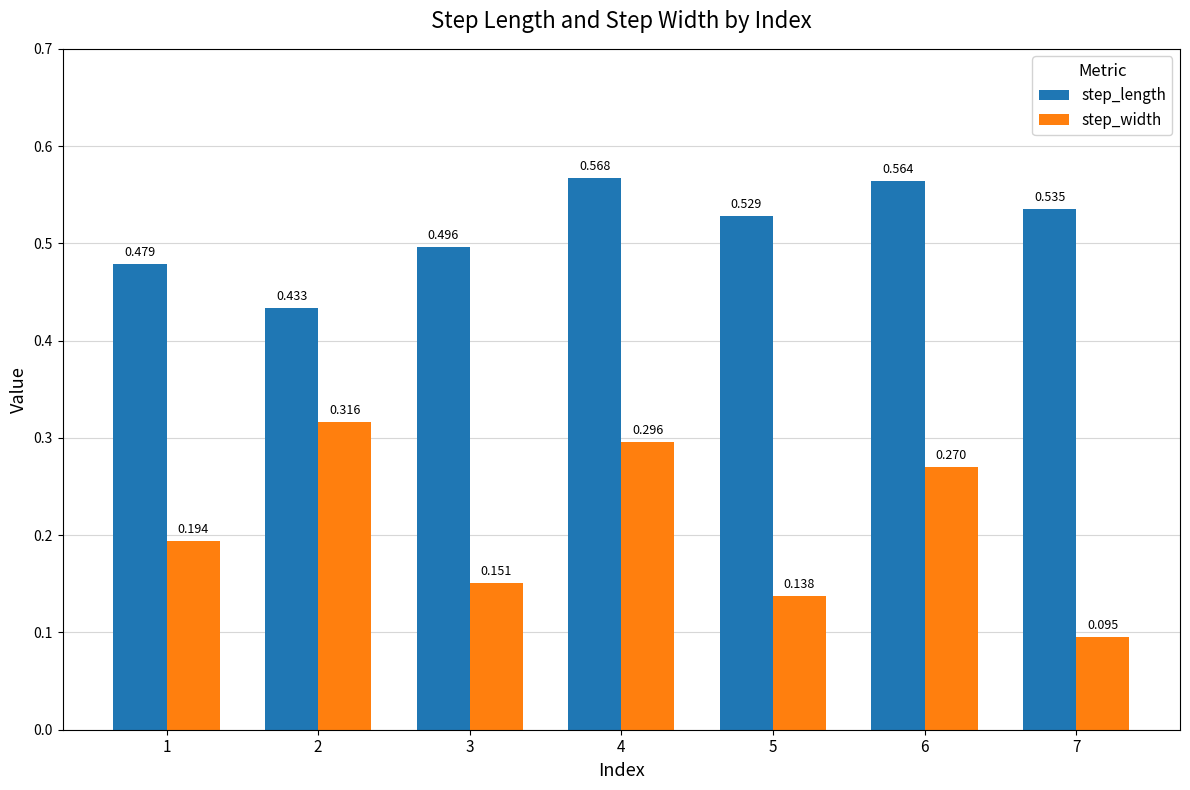

List the series in order of their peak value, lowest first.

step_width, step_length